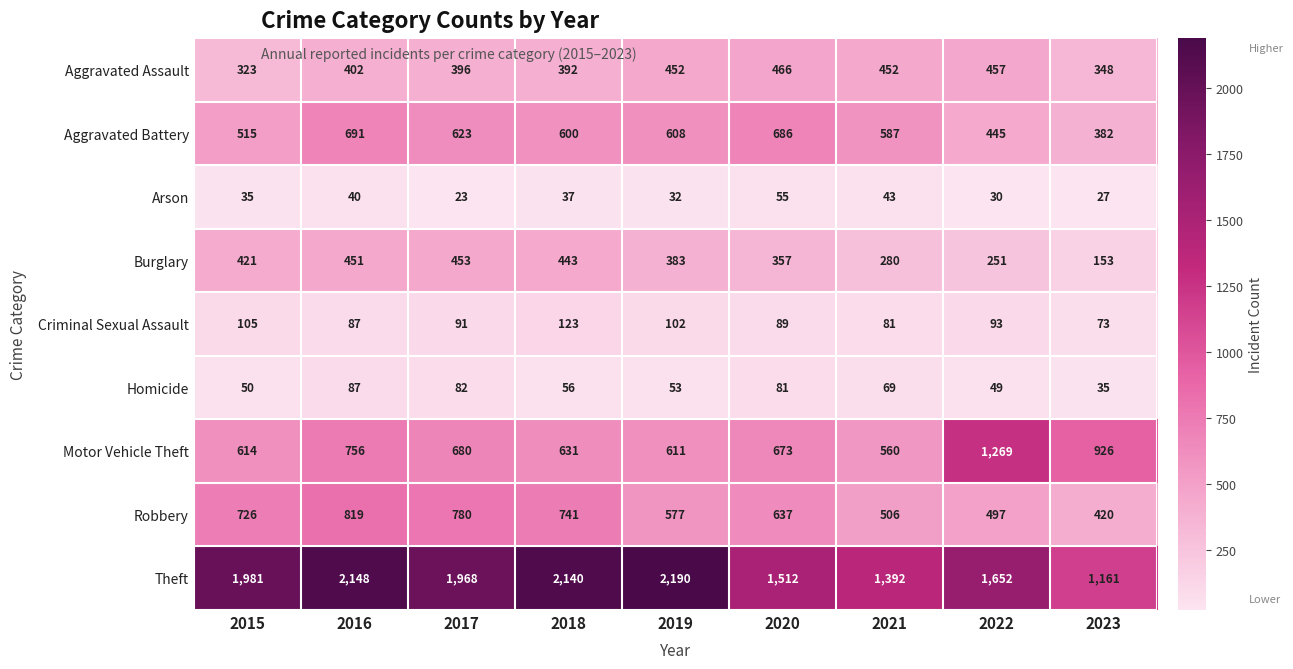

How many series are shown in this chart?

9